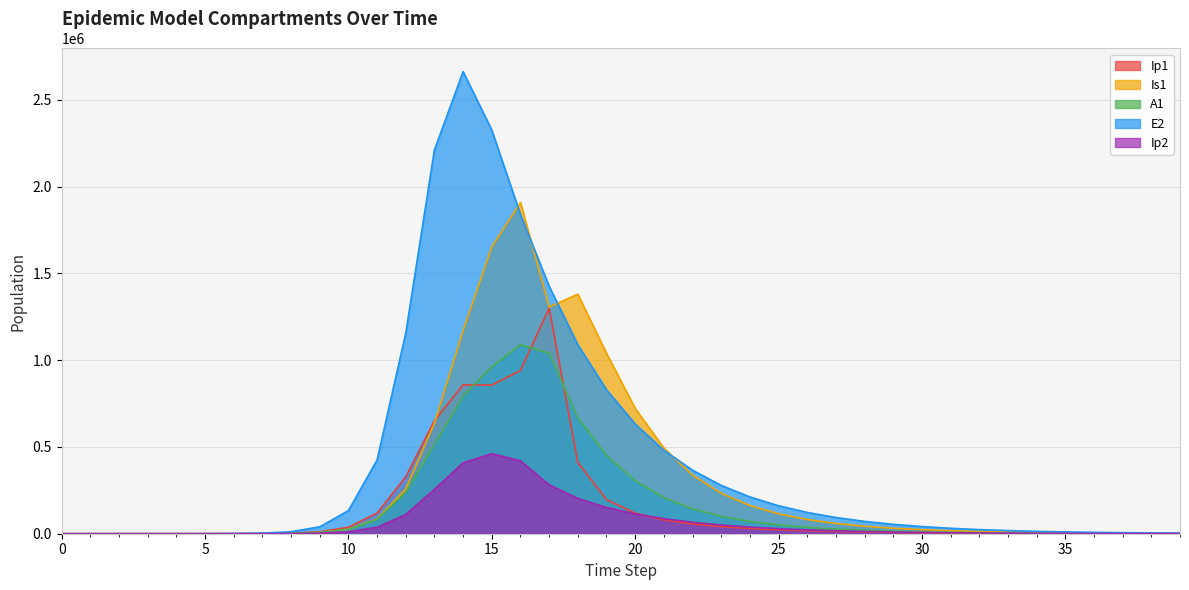

At which category does Ip1 reach its first local valley?

15